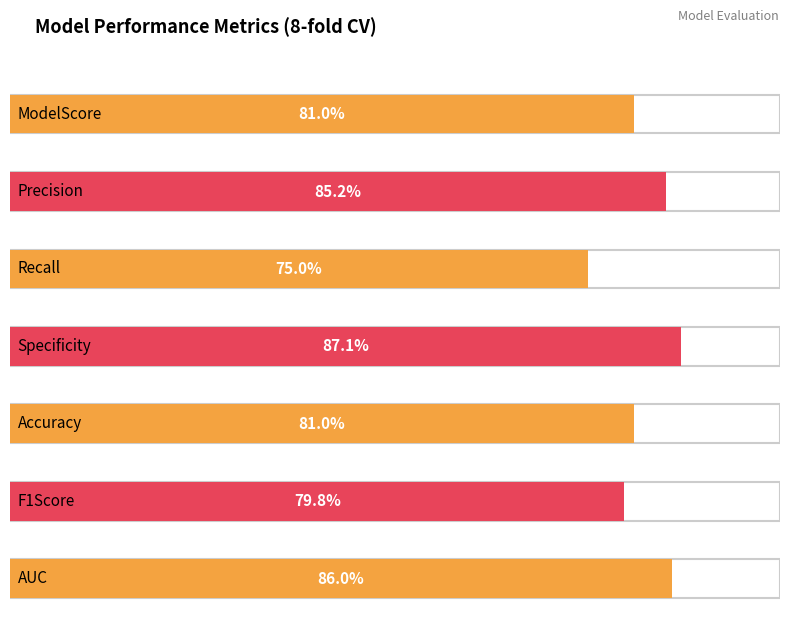

At which category does the chart reach its peak across all series?

Specificity